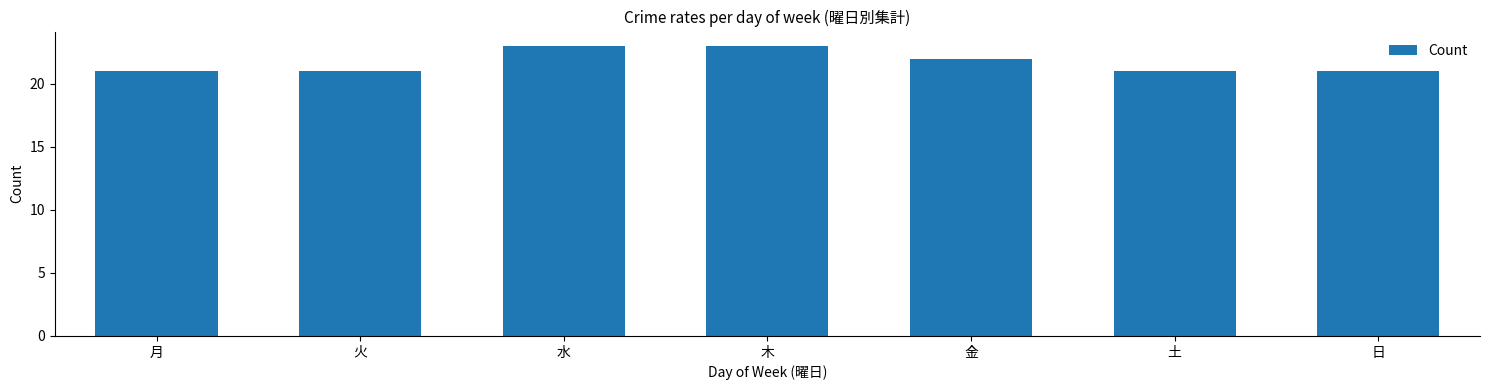

What is the maximum value shown in the chart?

23